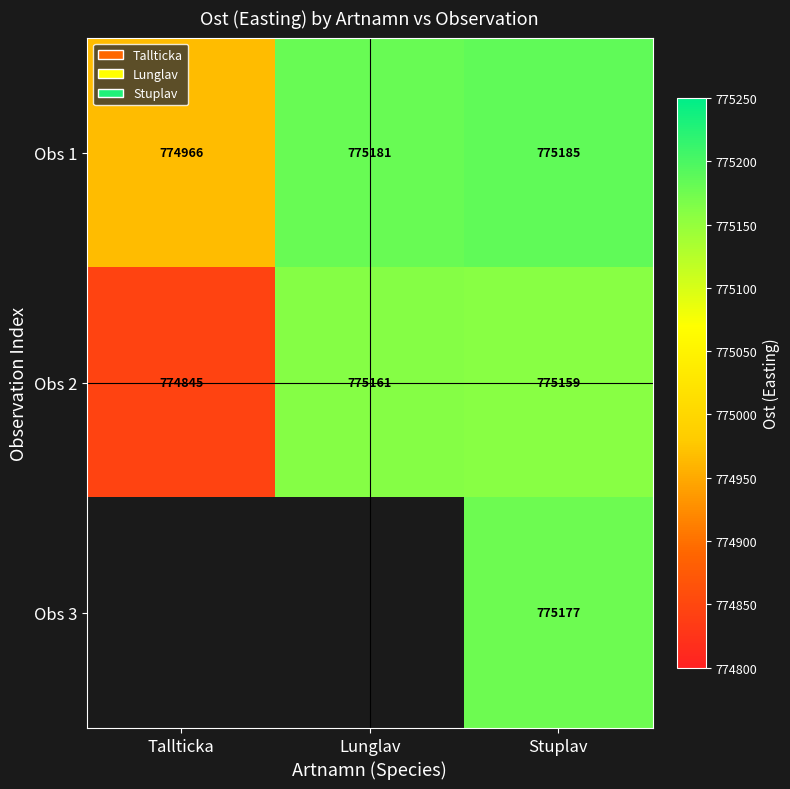

Where is Obs 1 nearest to the value 775075?

Lunglav